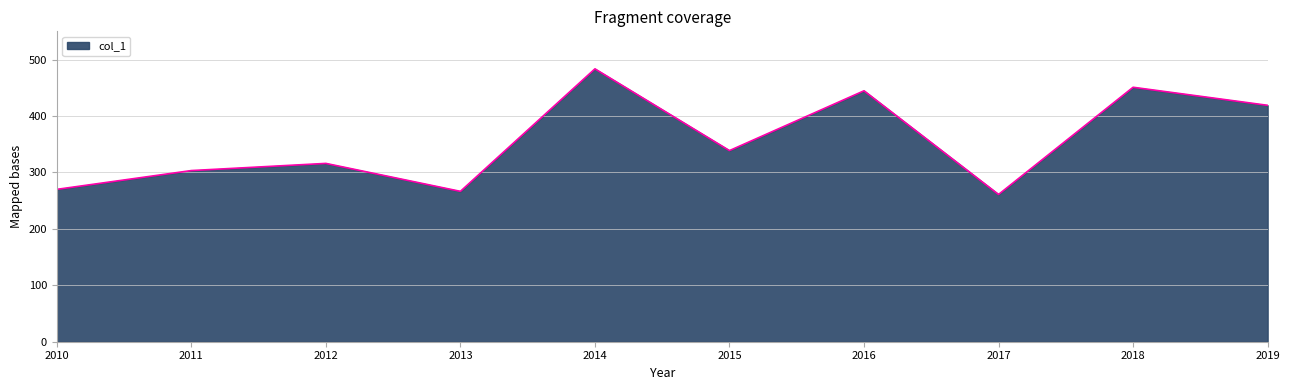

What is the difference between the values at 2012 and 2010?

46.0